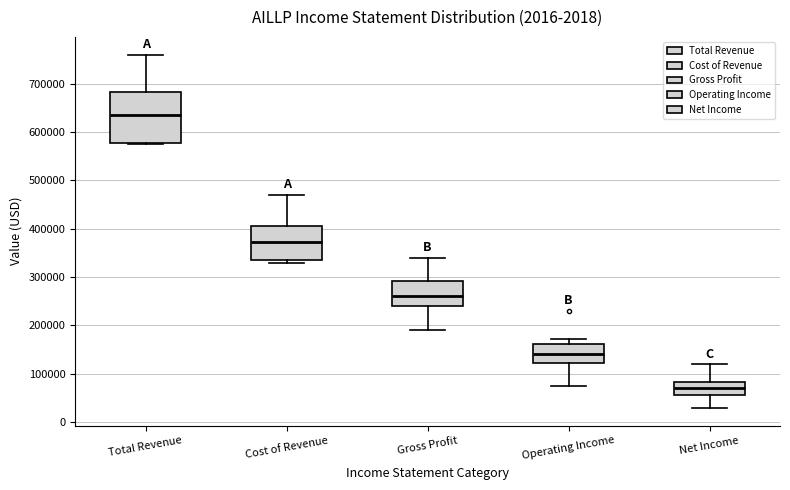

Reading left to right, read every box against the y-axis: the position of its median line, the range the box covers, and the ends of its whiskers. The values are not printed on the chart, so give them approximately, as read against the axis.

Total Revenue: median 630000, box 580000 to 680000, whiskers 580000 to 760000
Cost of Revenue: median 370000, box 340000 to 410000, whiskers 330000 to 470000
Gross Profit: median 260000, box 240000 to 290000, whiskers 190000 to 340000
Operating Income: median 140000, box 120000 to 160000, whiskers 70000 to 170000
Net Income: median 70000, box 60000 to 80000, whiskers 30000 to 120000